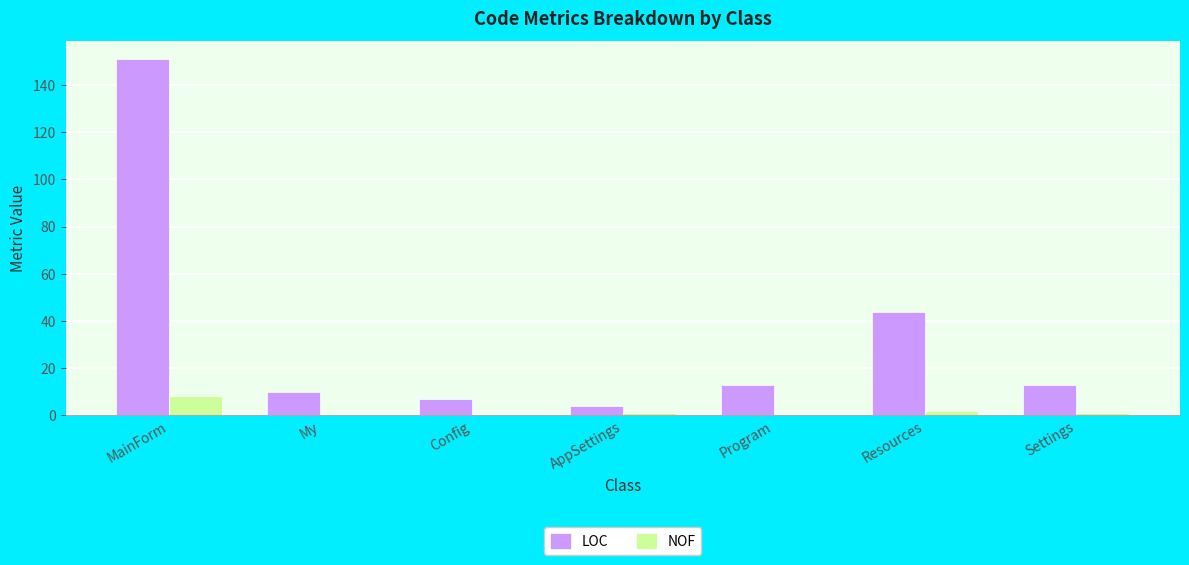

What is the sum of all NOF values?

12